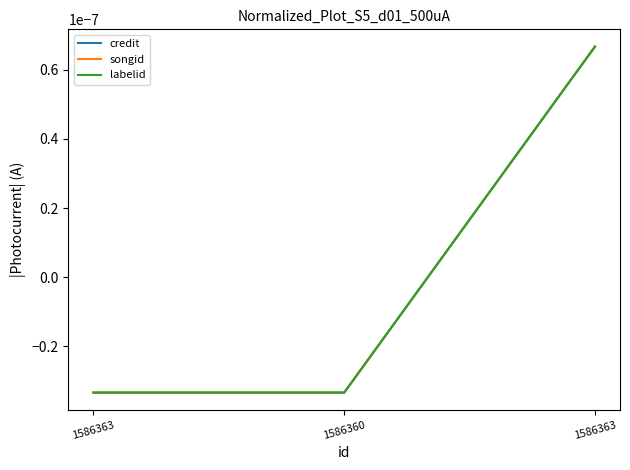

At which category does the chart reach its peak across all series?

1586363